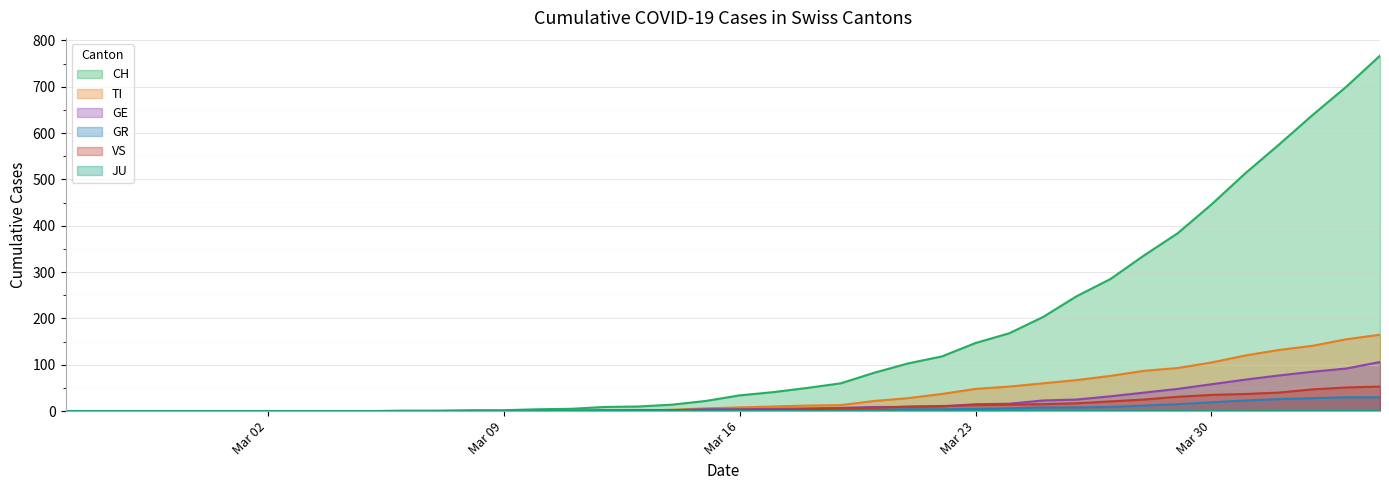

True or false: GE has a value of 48 at 2020-04-04.

False